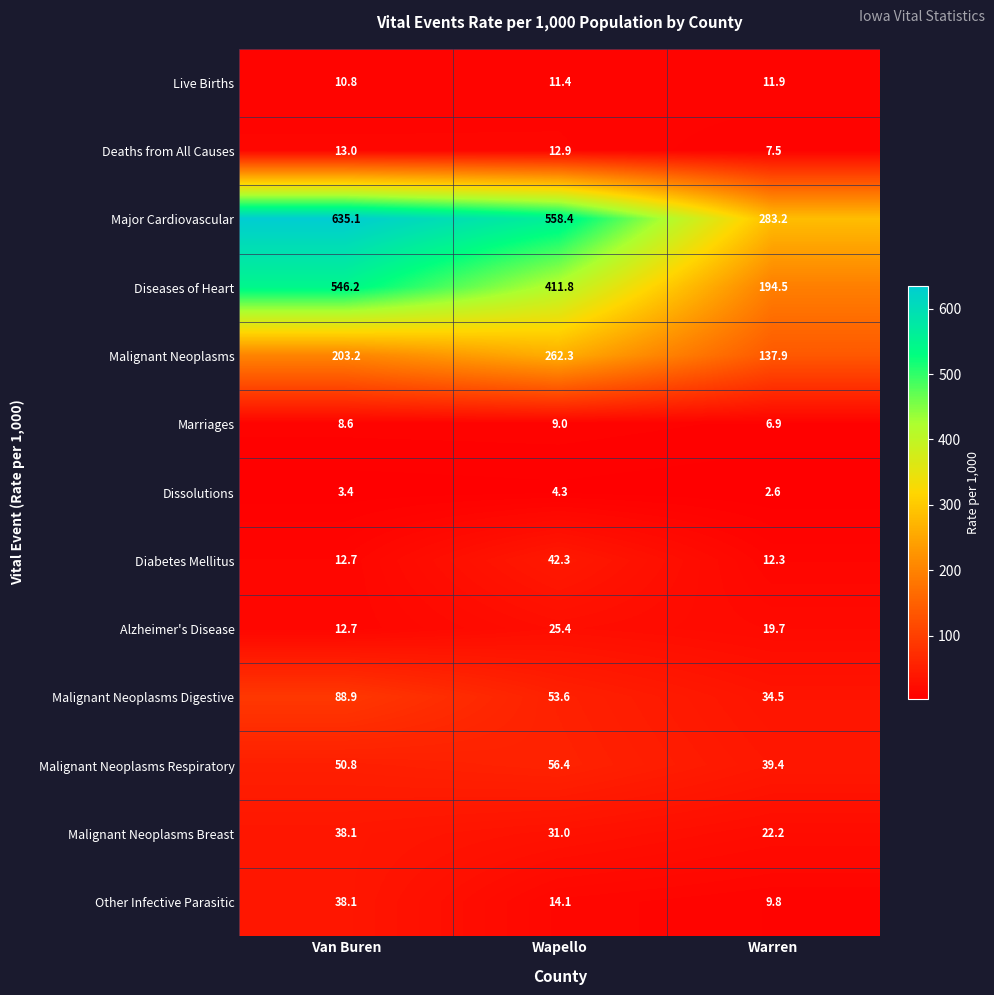

The Alzheimer's Disease series shows 31.7 at Warren. True or false?

False